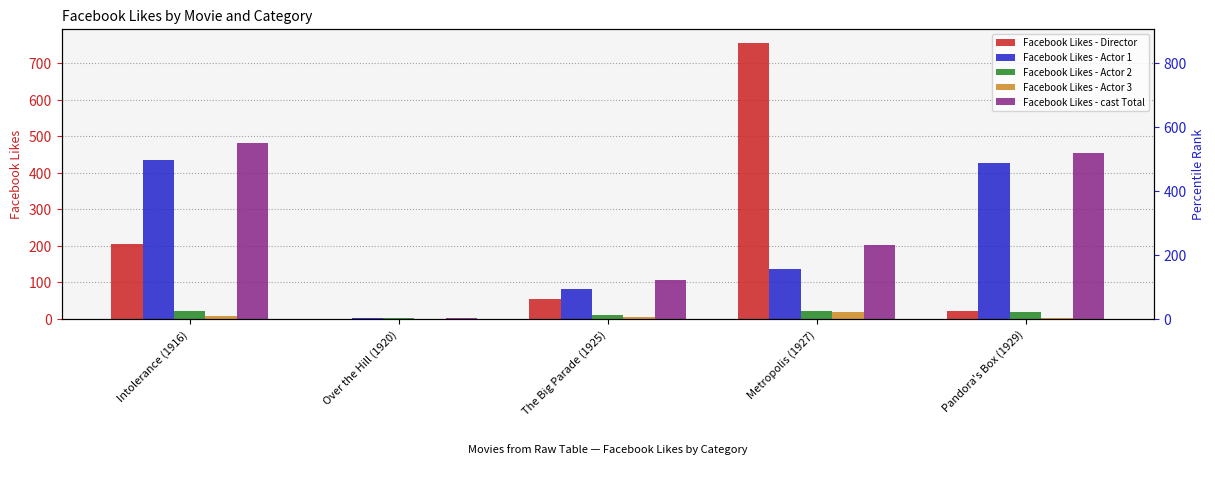

What is the label of the 2nd bar from the left?

Over the Hill (1920)